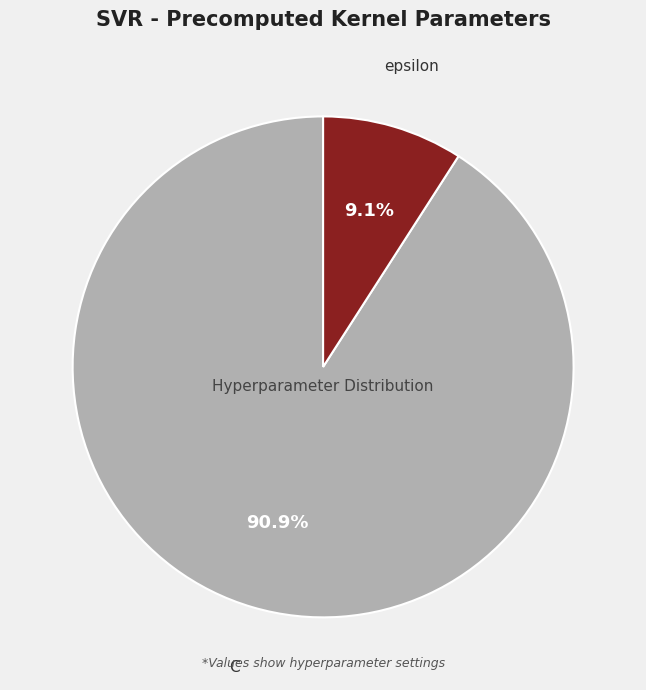

To the nearest percent, what is the combined percentage of epsilon and C?

100%